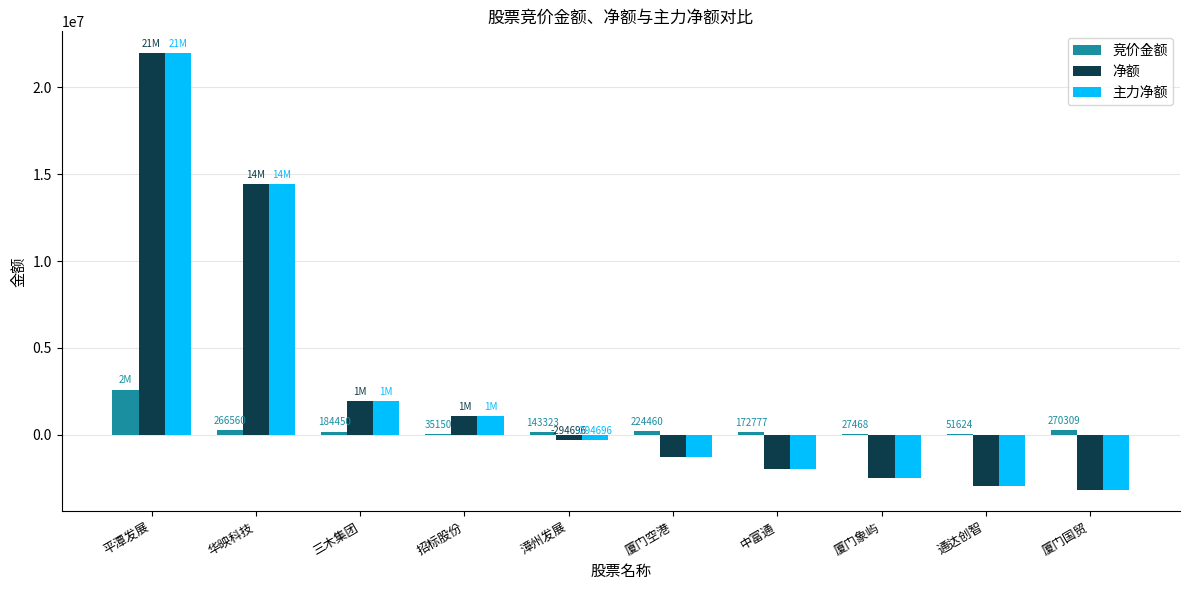

At which category does the chart reach its peak across all series?

平潭发展